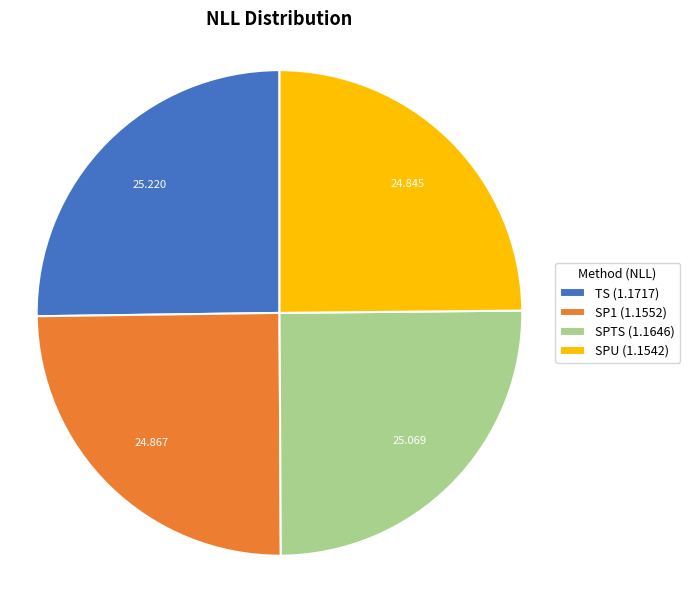

How many slices are in this pie chart?

4